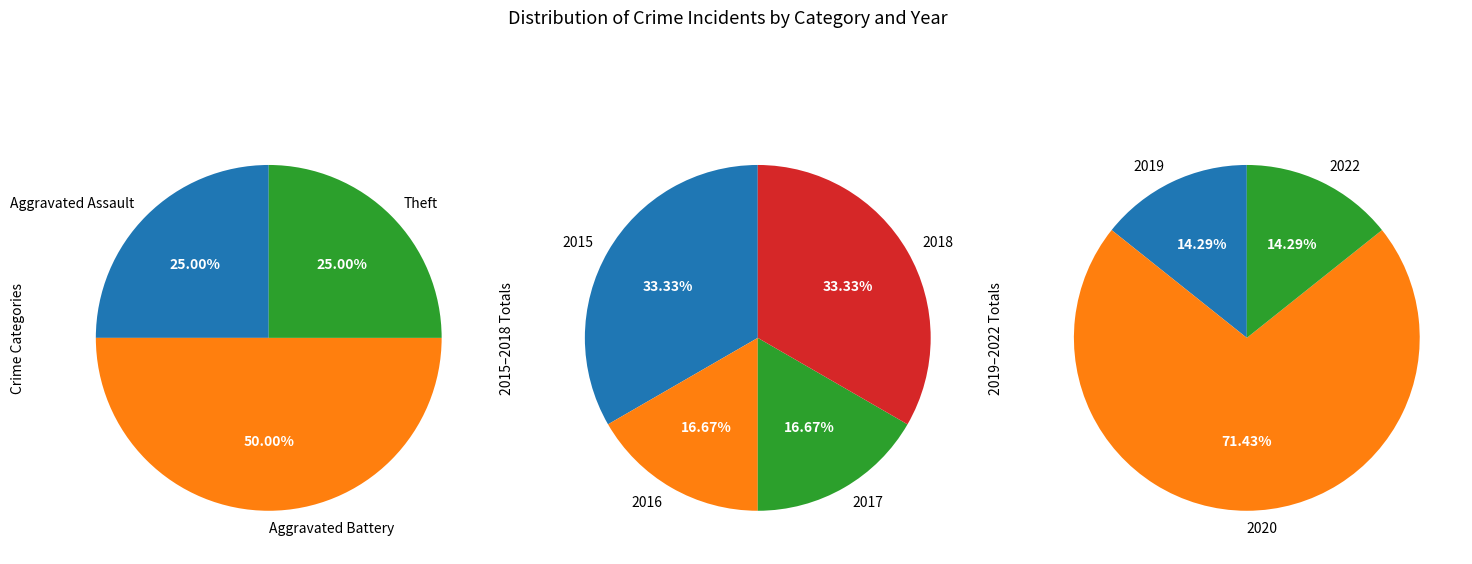

What is the change in value from 2015 to 2020?

+1